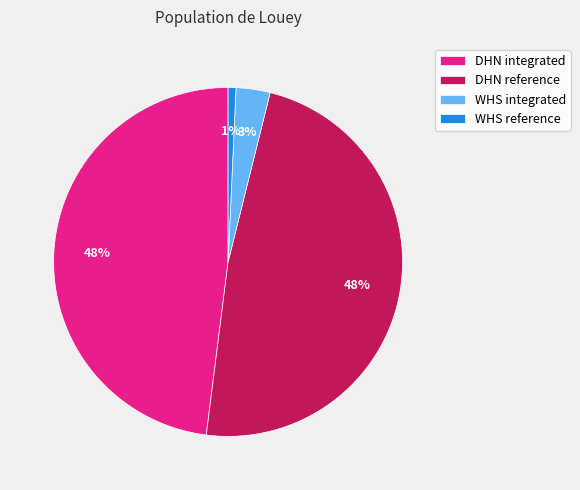

How many slices are in this pie chart?

4